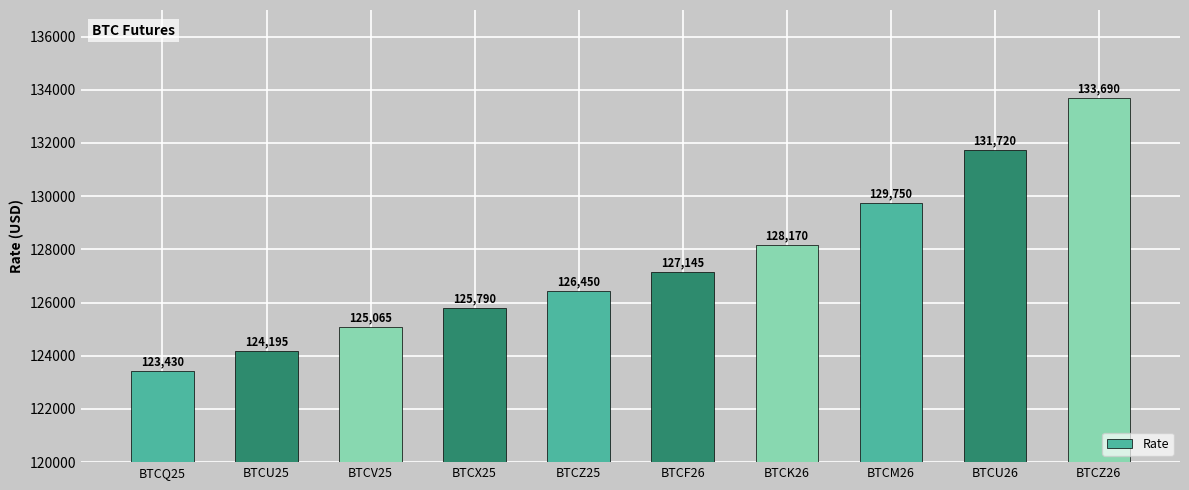

Does the chart contain stacked bars?

No